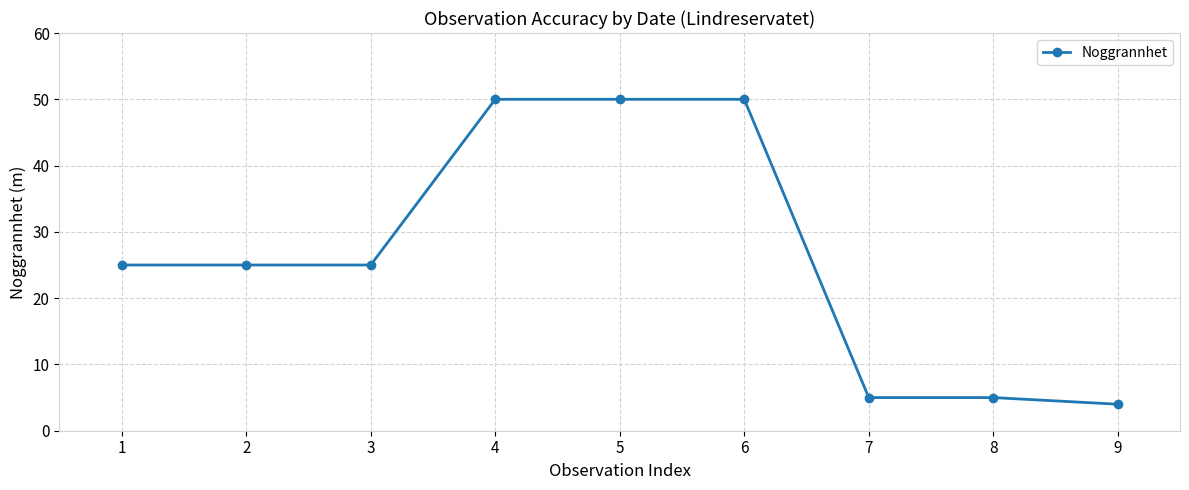

True or false: the data shows 50 at 4.

True